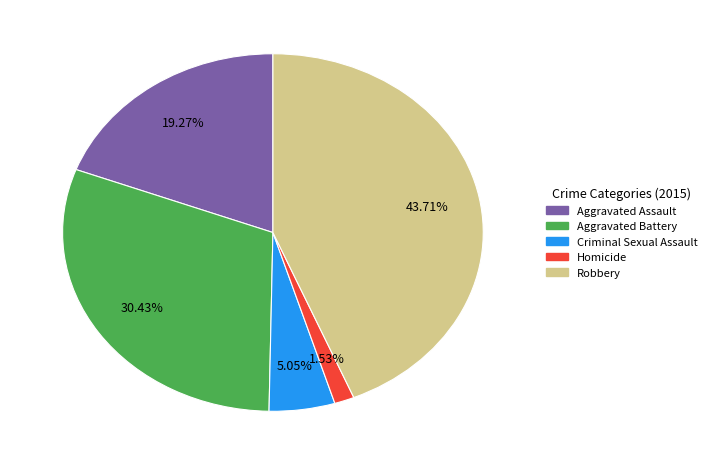

Combined, what portion of the pie is Homicide and Aggravated Battery?

32.0%